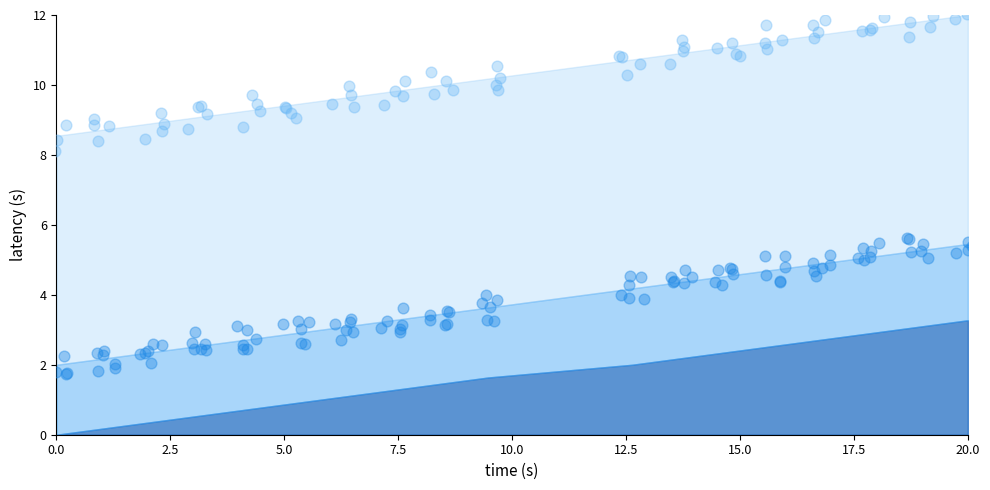

Which series contains the lowest Y value?

col_1_max